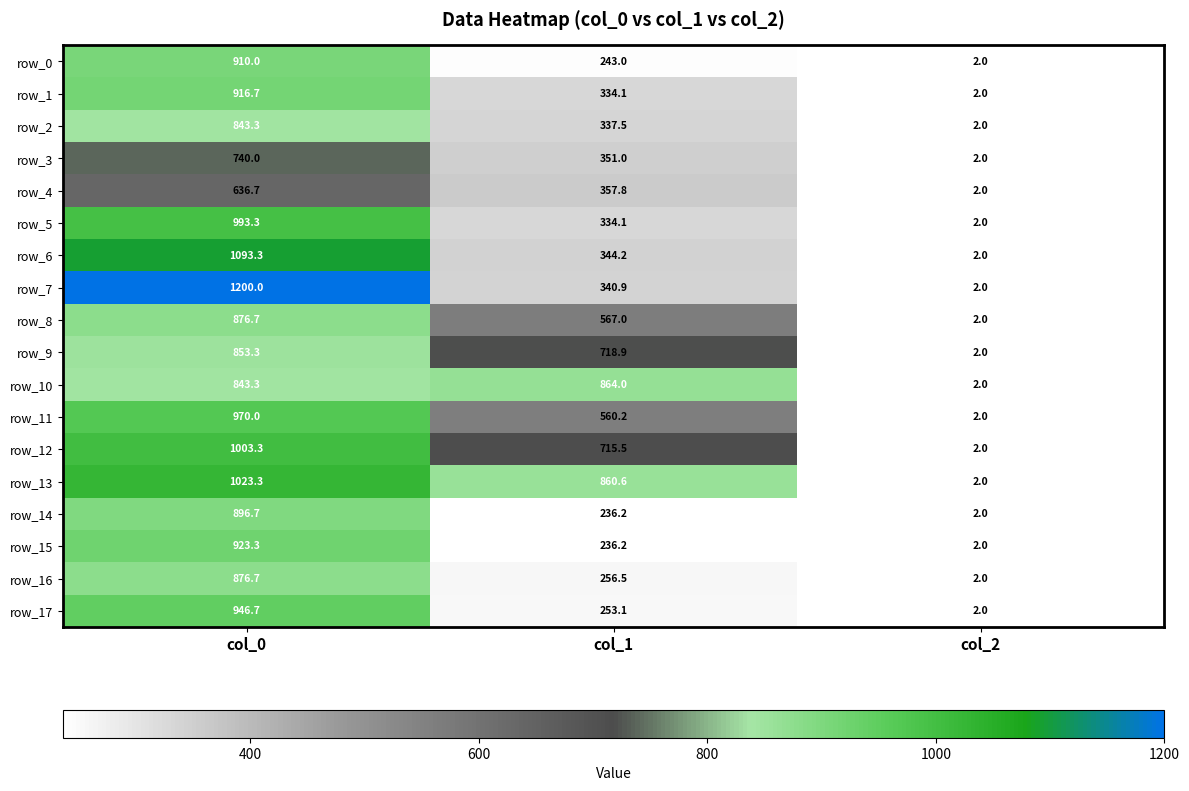

List the labels in order of row_15 value, largest first.

col_0, col_1, col_2